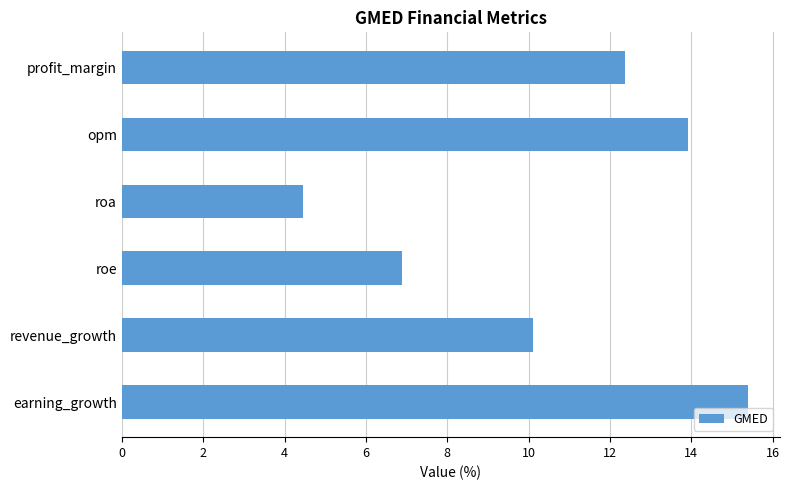

Is it true that the value at roe is 6.9?

True